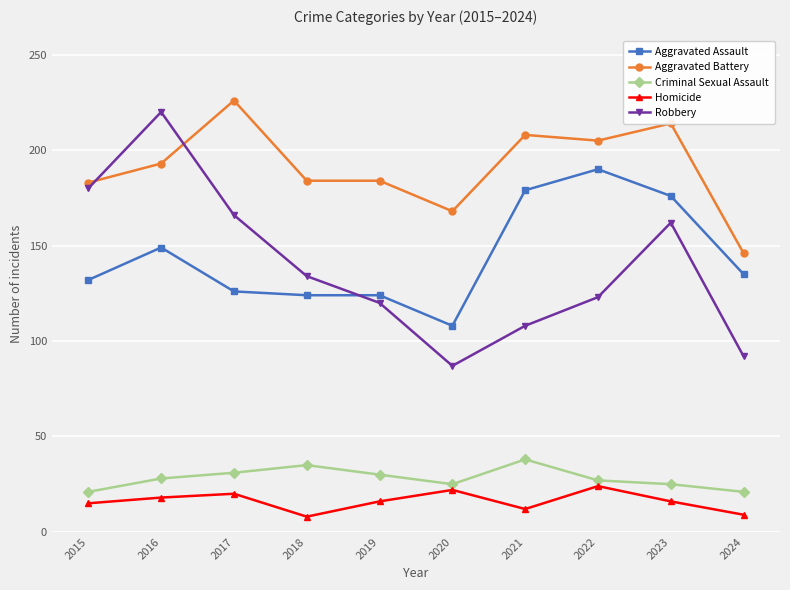

What is the total value across all series at 2018?

485